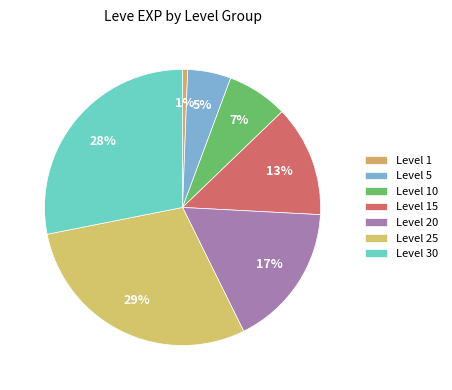

To the nearest percent, what is the average slice percentage?

14%